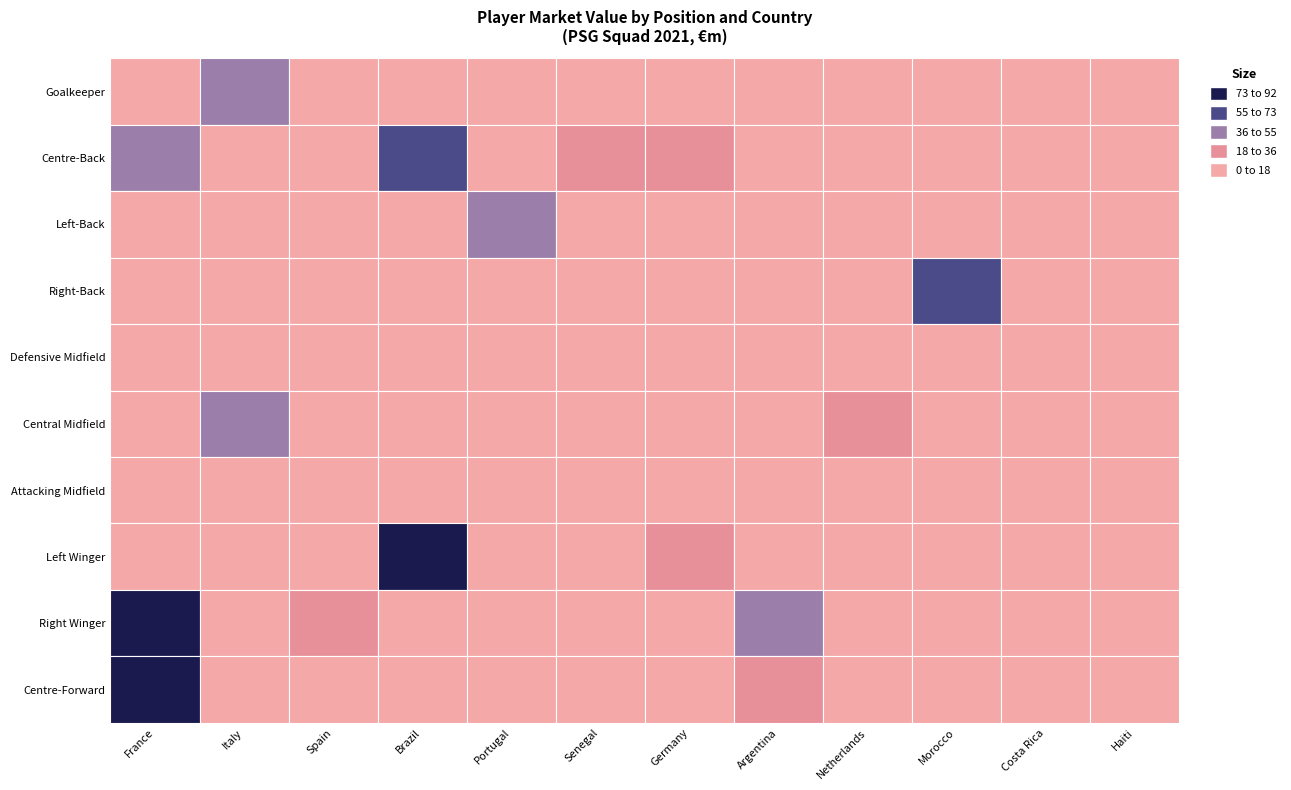

What is the maximum value shown in the chart?

160